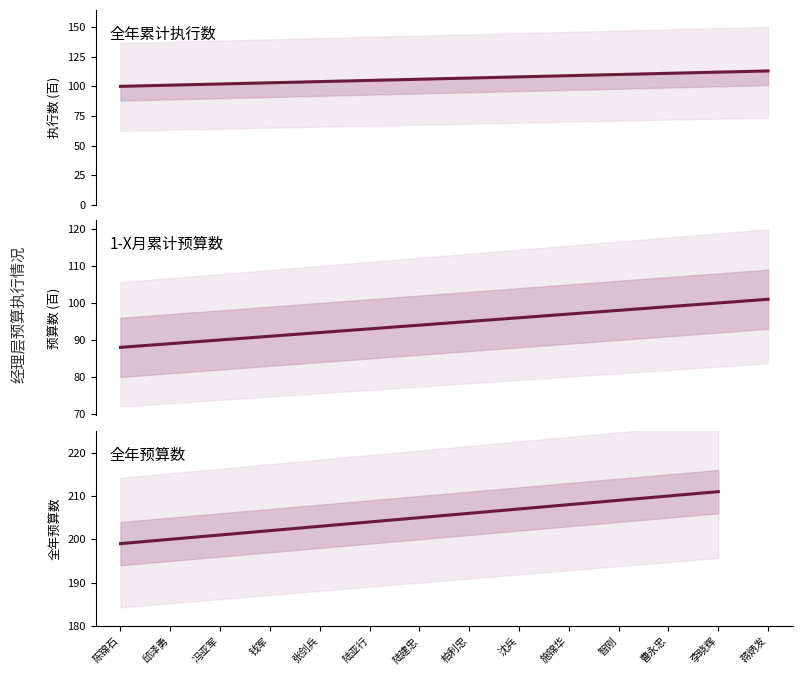

The 全年预算数 series shows 58.1 at 施锦华. True or false?

False